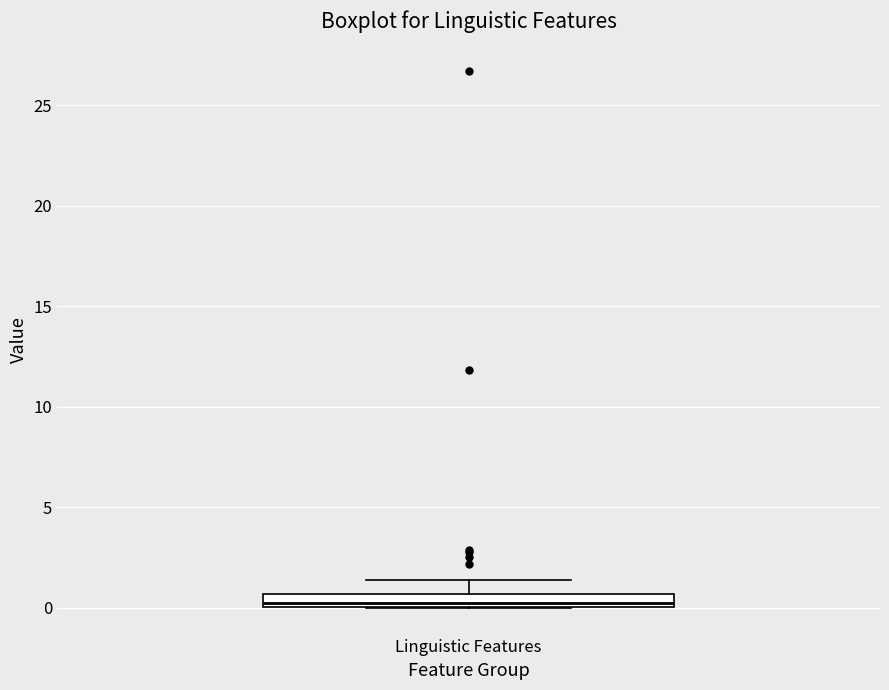

Where is the upper edge of the box for Linguistic Features on the y-axis? The values are not printed on the chart, so give them approximately, as read against the axis.

0.5